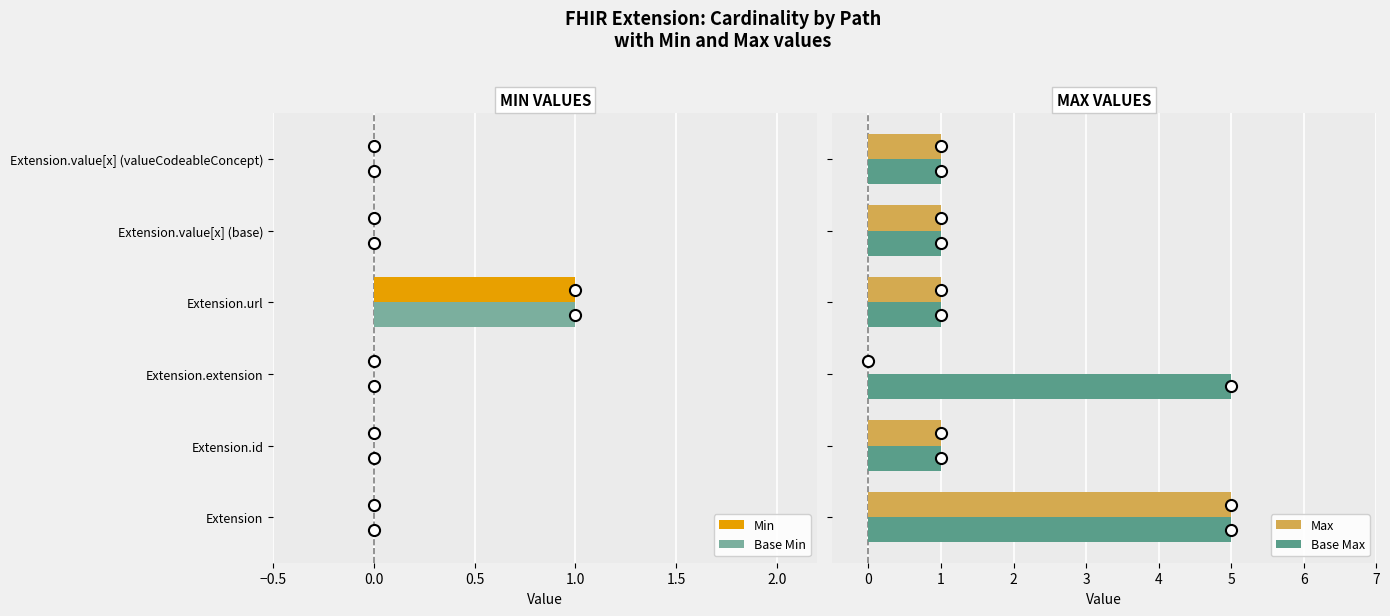

What is the maximum value for Base Max?

5